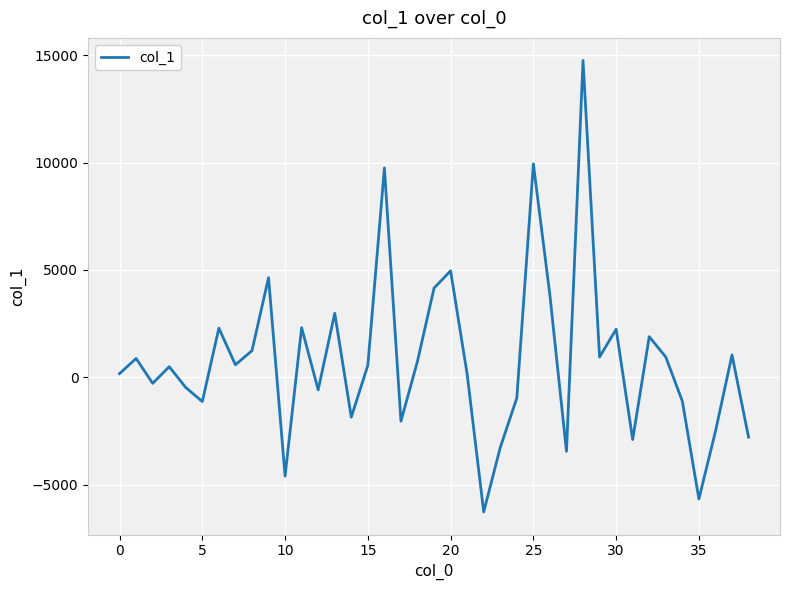

True or false: there are more than 1 points higher than both neighbors.

True